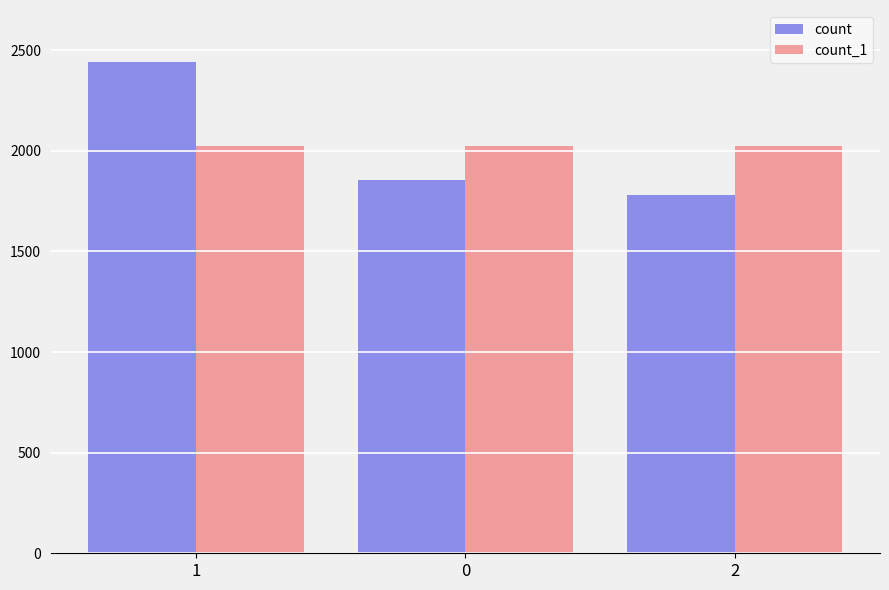

Count the number of data series in this chart.

2